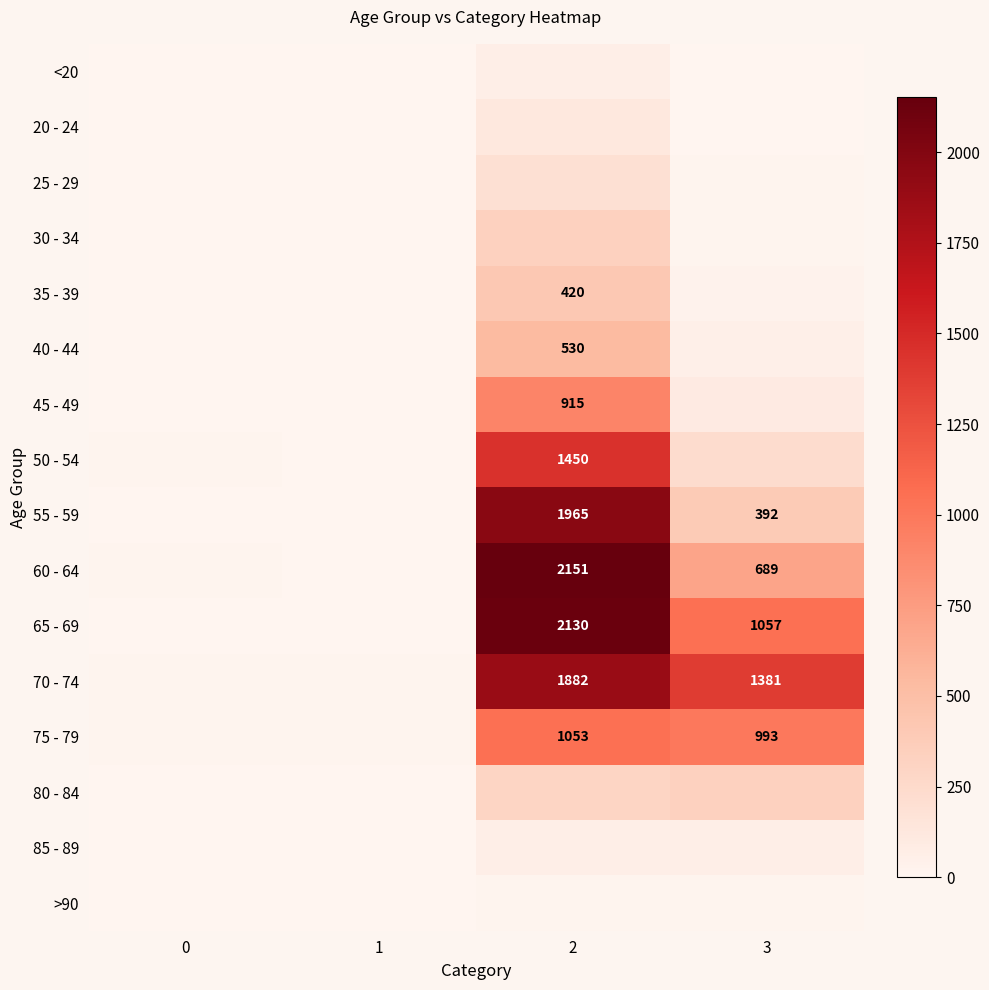

What is the total value across all series at 1?

60